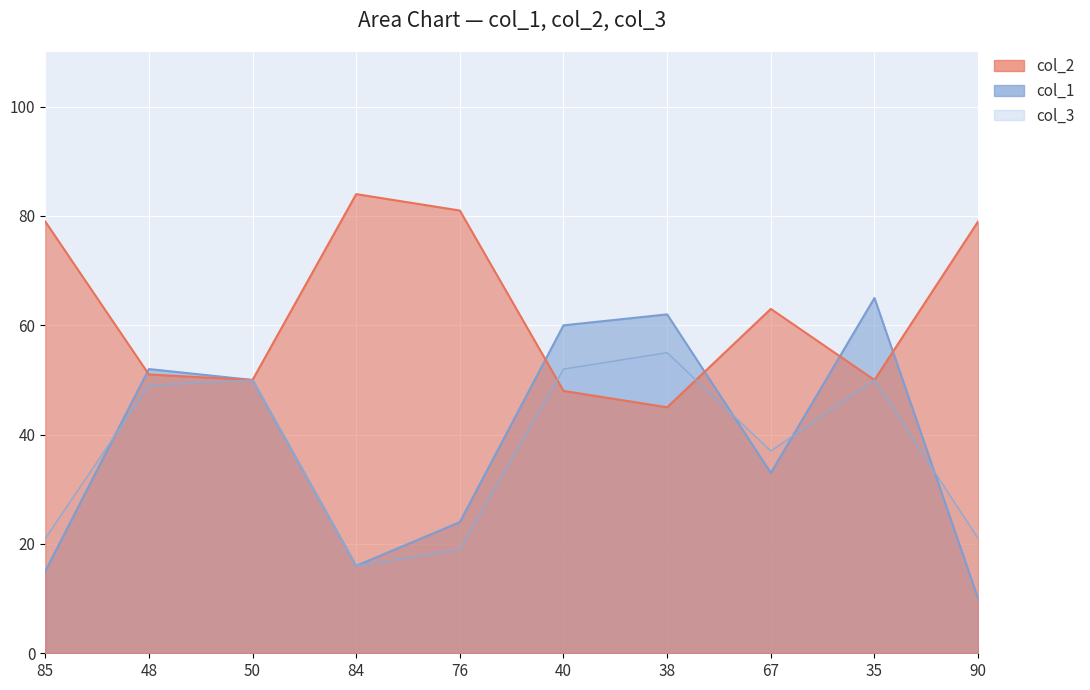

What is the difference between the col_1 values at 50 and 84?

34